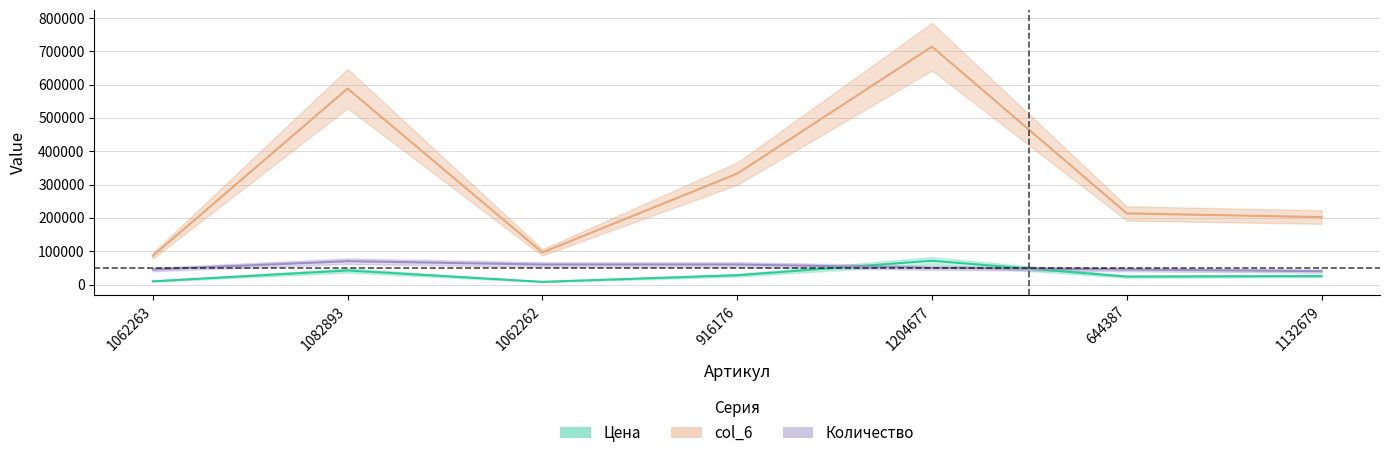

The Количество series shows 29324.8 at 1082893. True or false?

False